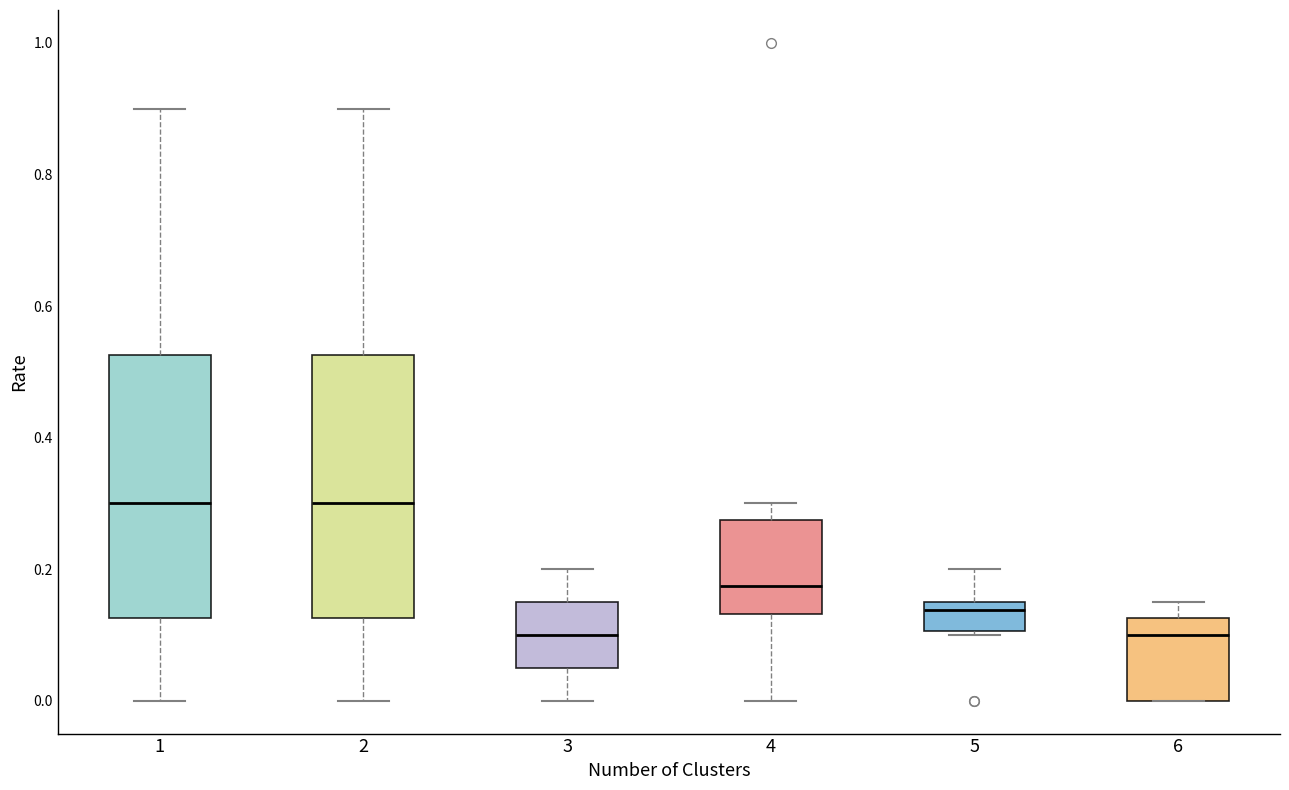

Where is the lower edge of the box at x = 6 on the y-axis? The values are not printed on the chart, so give them approximately, as read against the axis.

0.00